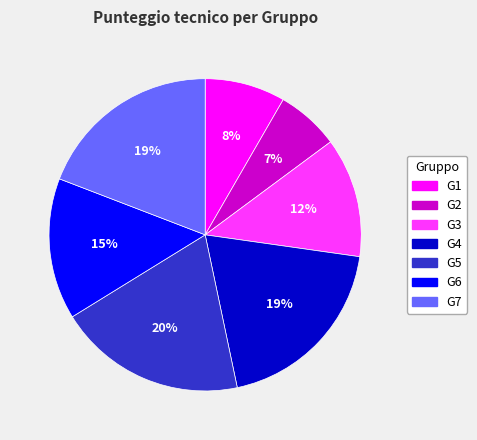

How many segments does this pie chart have?

7